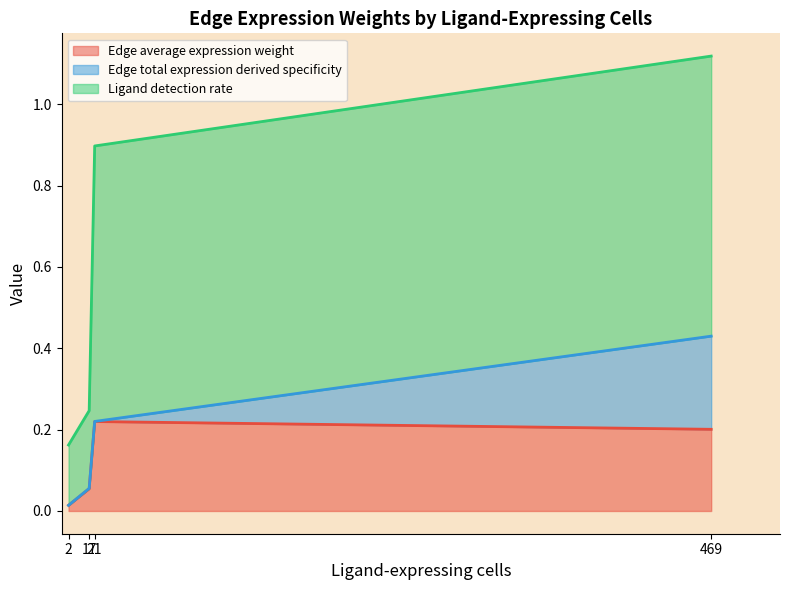

True or false: Edge average expression weight has more than 0 interior local peaks.

True